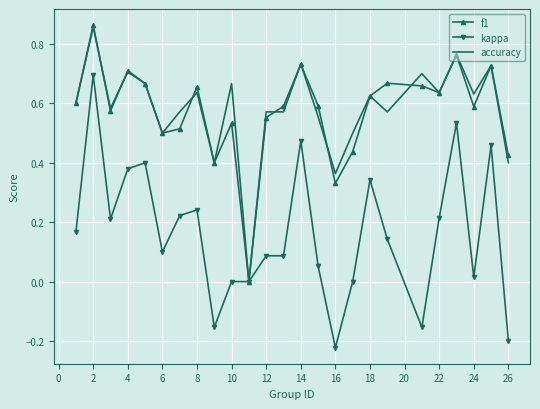

Which series has the widest spread of values?

kappa